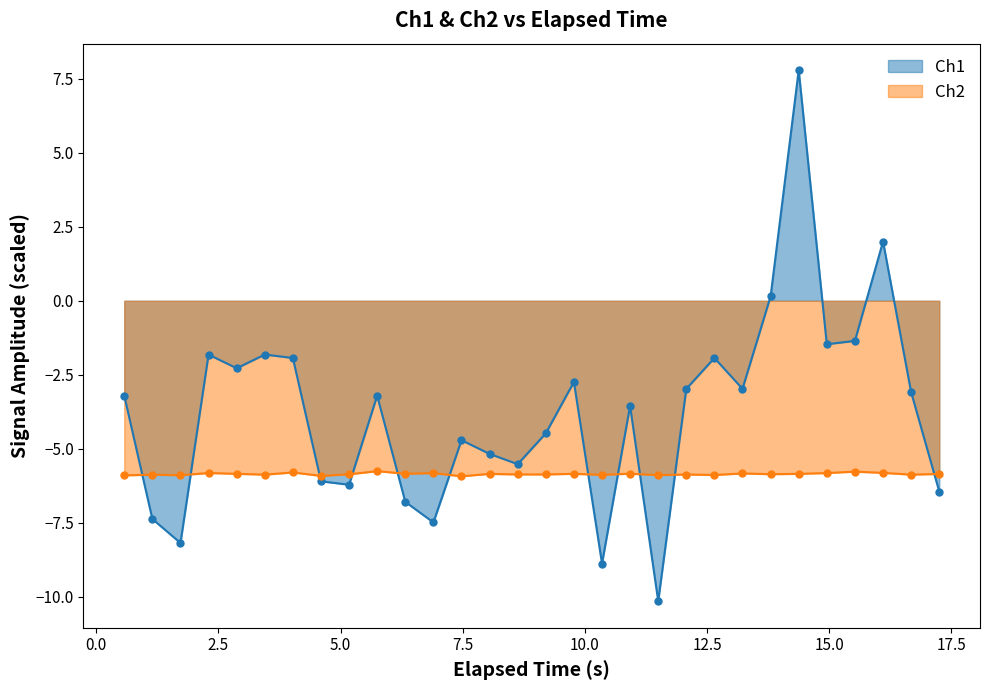

What is the value of the Ch1 point at the 19th from the left?

-3.6